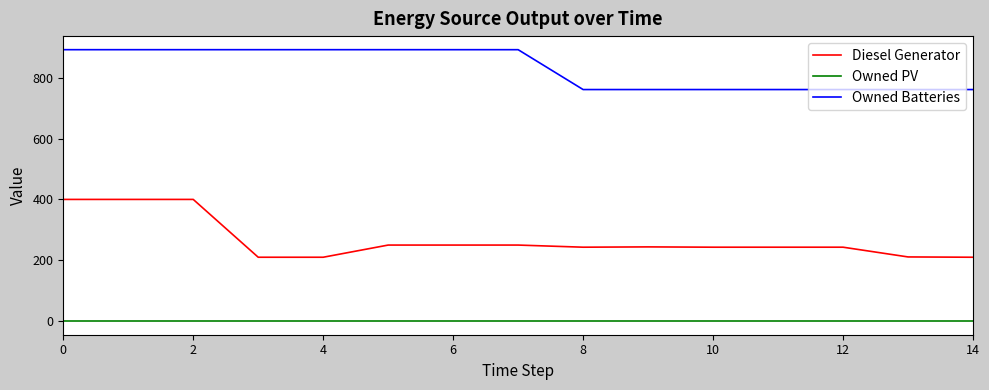

Rank the series by their maximum value, from lowest to highest.

Owned PV, Diesel Generator, Owned Batteries